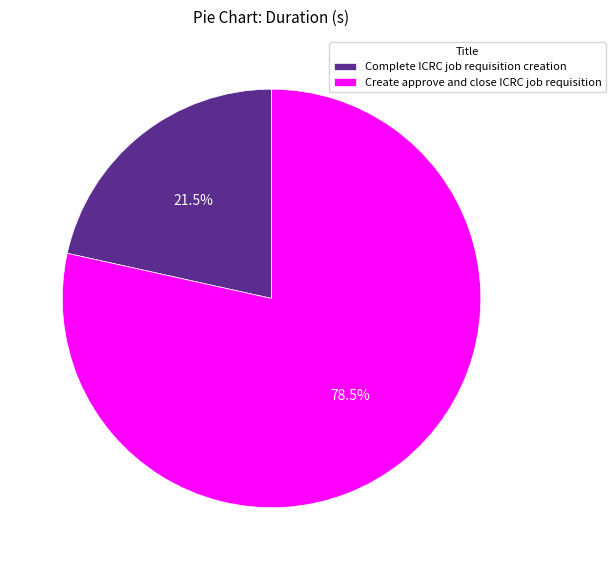

How many segments does this pie chart have?

2